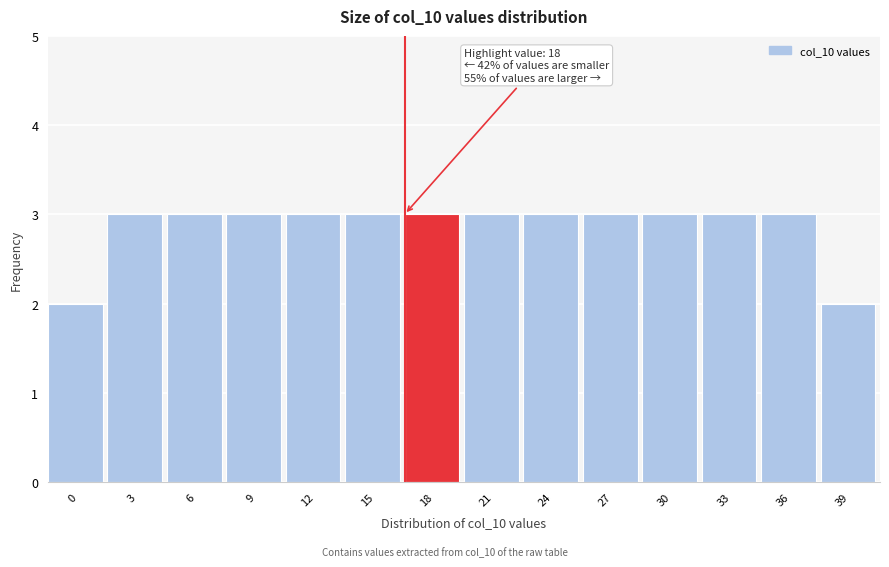

Reading left to right, transcribe all the data shown in this chart.

0=2	3=3	6=3	9=3	12=3	15=3	18=3	21=3	24=3	27=3	30=3	33=3	36=3	39=2